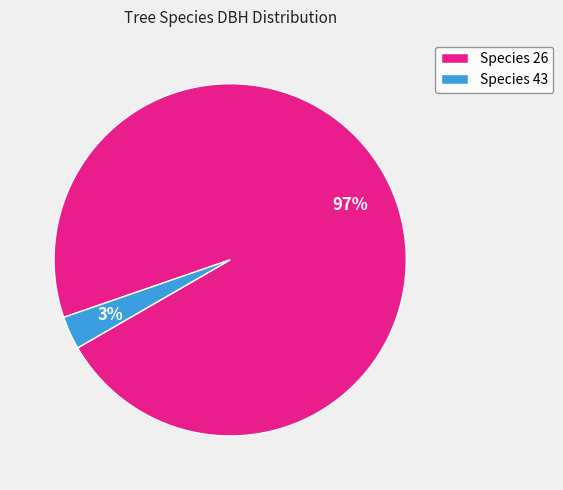

Which category has the biggest portion of the pie?

Species 26